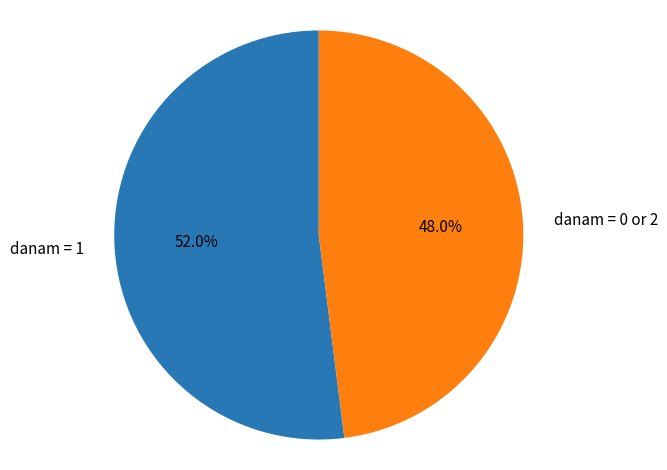

Which slice is the smallest?

danam = 0 or 2